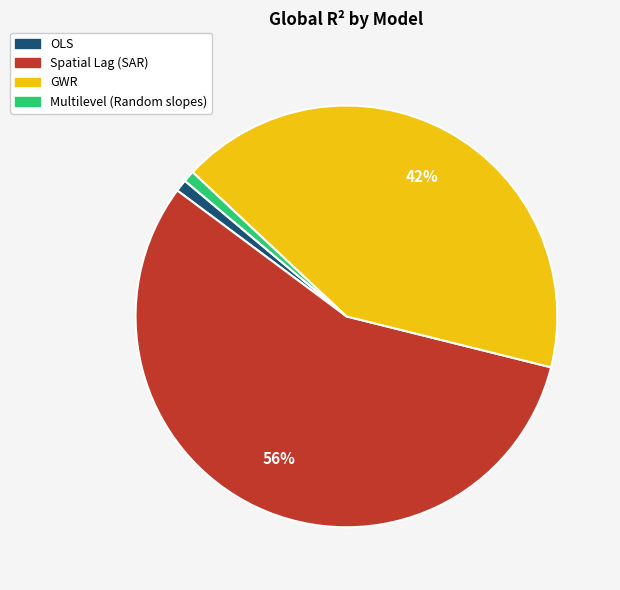

What is the largest slice in the pie chart?

Spatial Lag (SAR)